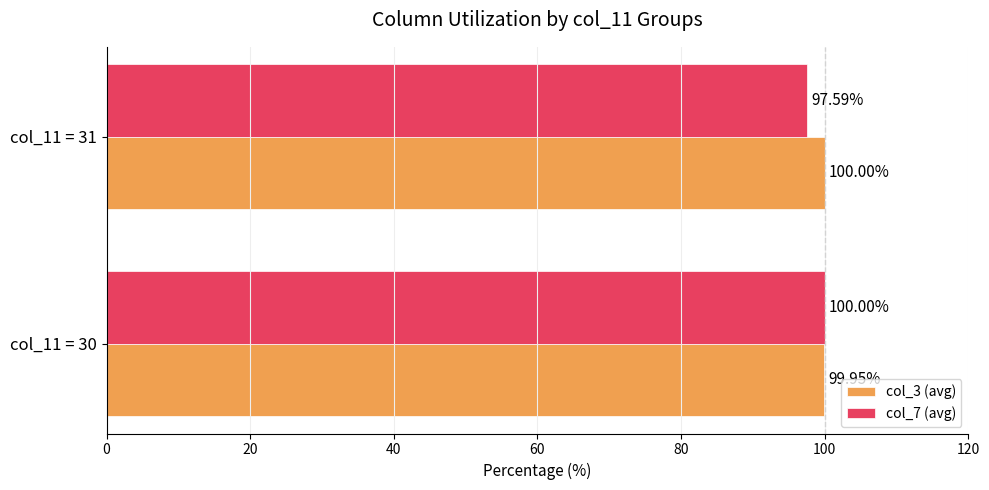

Rank the categories by col_7 (avg) value from highest to lowest.

col_11 = 30, col_11 = 31